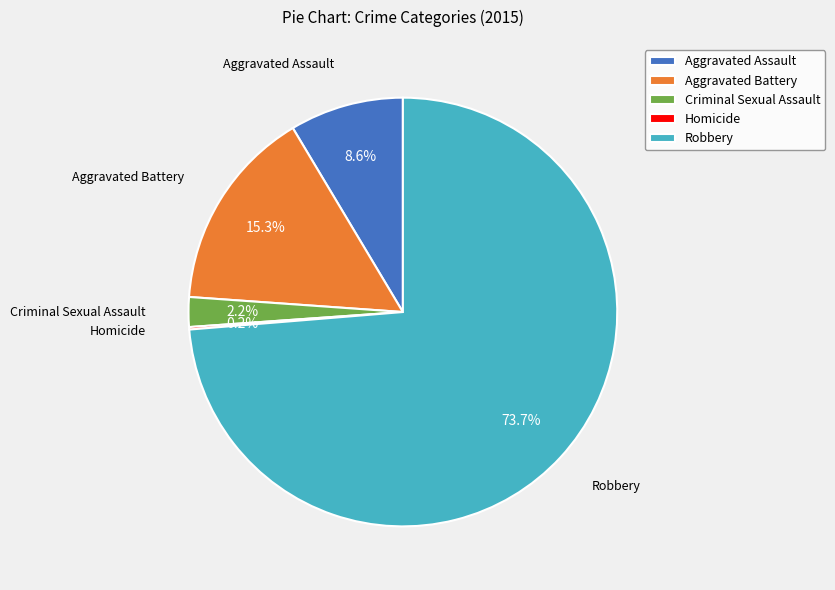

Which category has the biggest portion of the pie?

Robbery